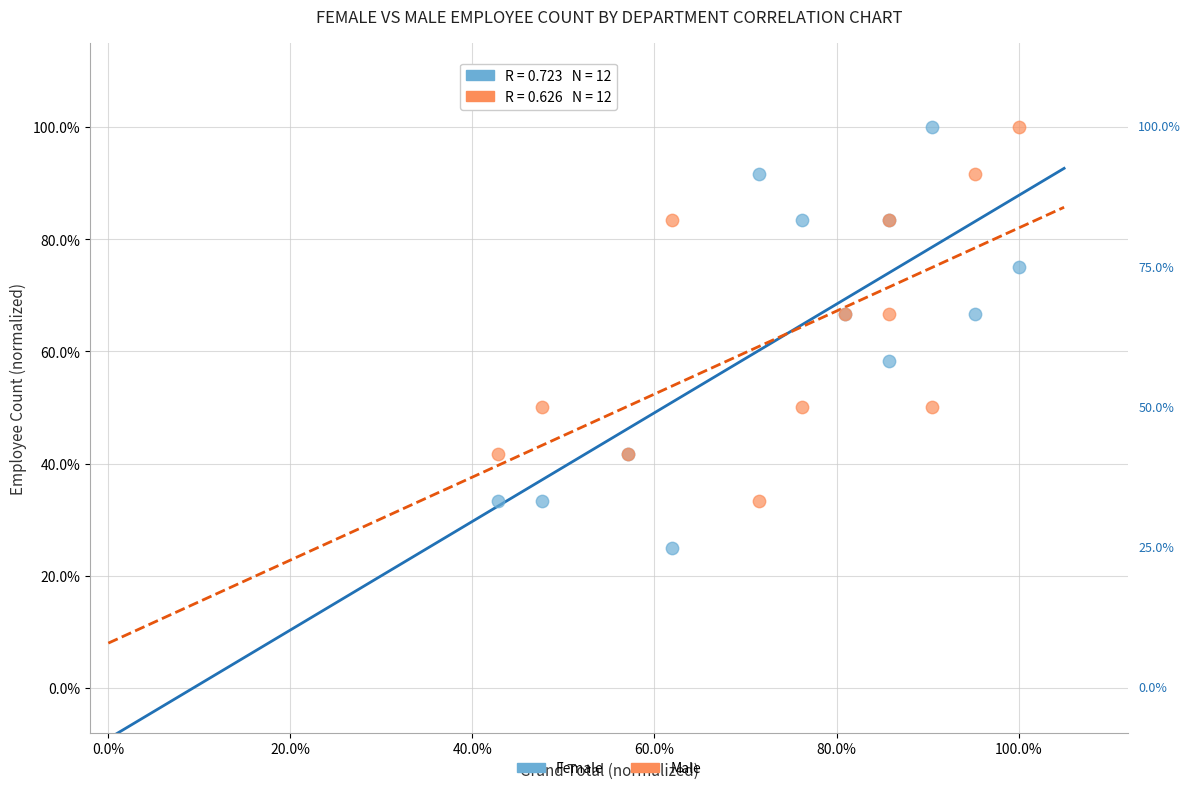

What are all the series names shown in the legend?

Female, Male